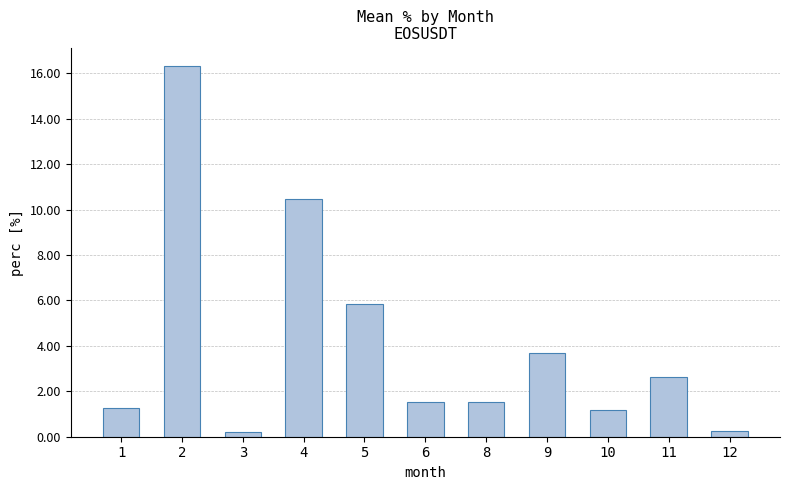

How many values exceed 1?

9